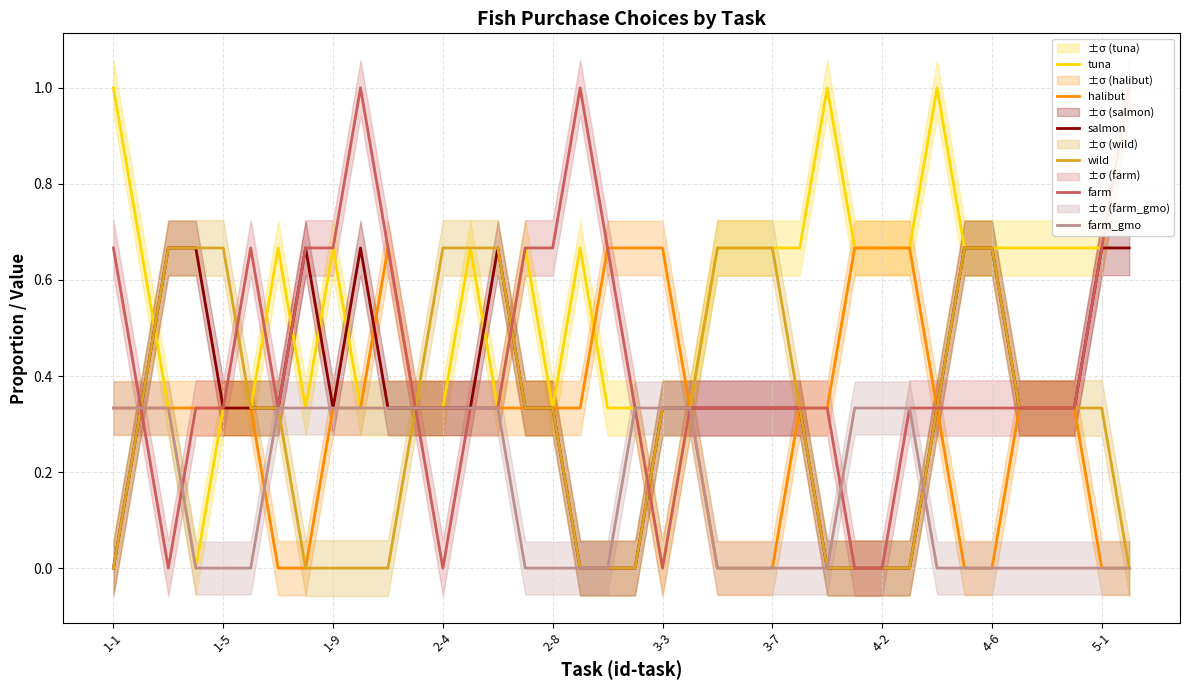

How many wild values are between 0 and 1?

38